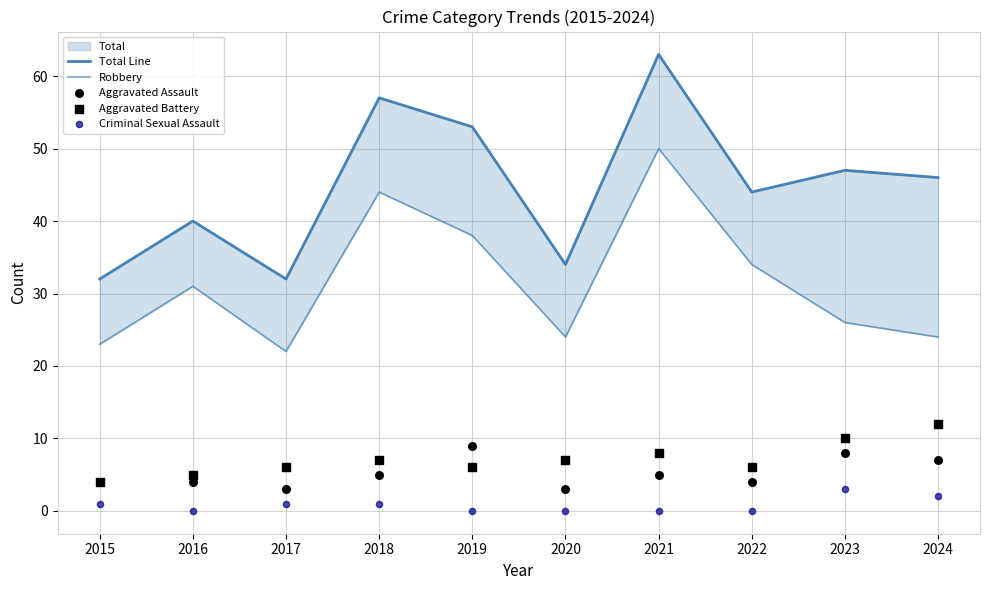

Which series has the widest spread of Y values?

Total Line